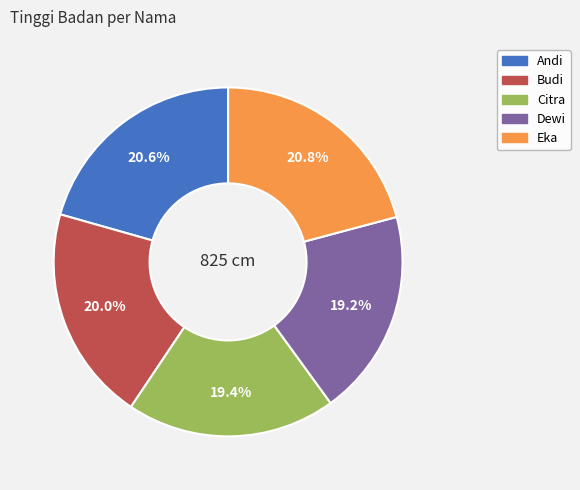

Combined, what portion of the pie is Dewi and Budi?

39.2%